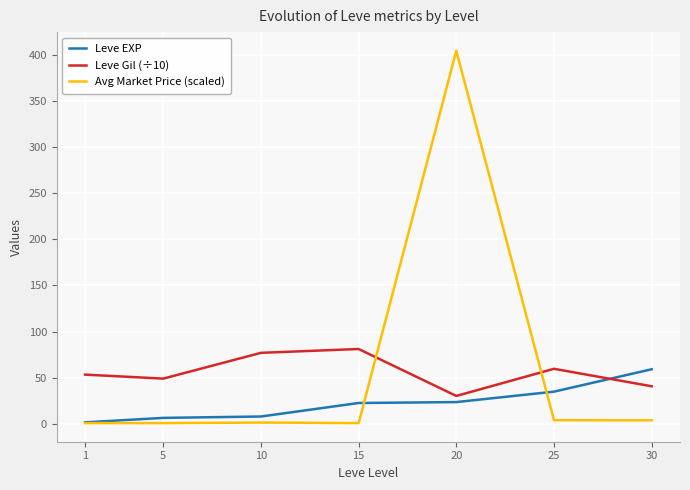

Is it true that Leve EXP equals 7.7 at 10?

True